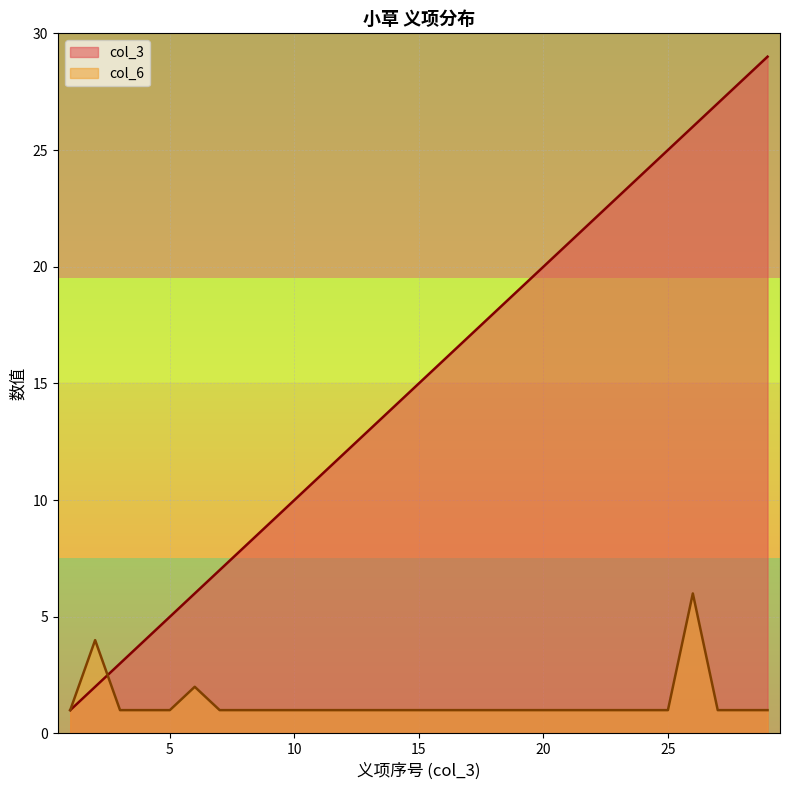

Is the value of col_6 at 24 greater than the value of col_3 at 26?

No